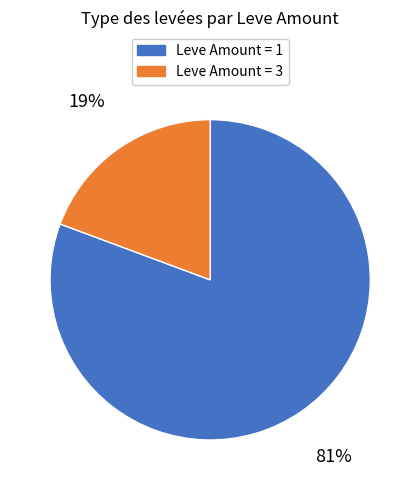

To the nearest percent, what is the average slice percentage?

50%